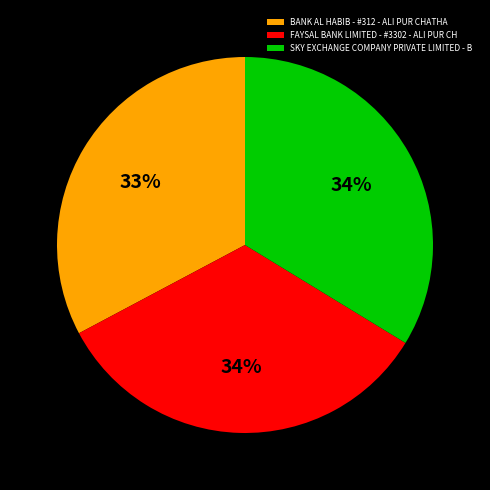

To the nearest percent, what is the average slice percentage?

33%